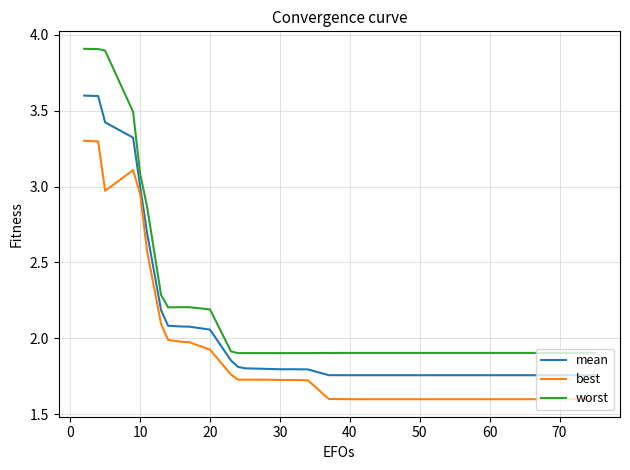

Rank the series by their average value, from lowest to highest.

best, mean, worst